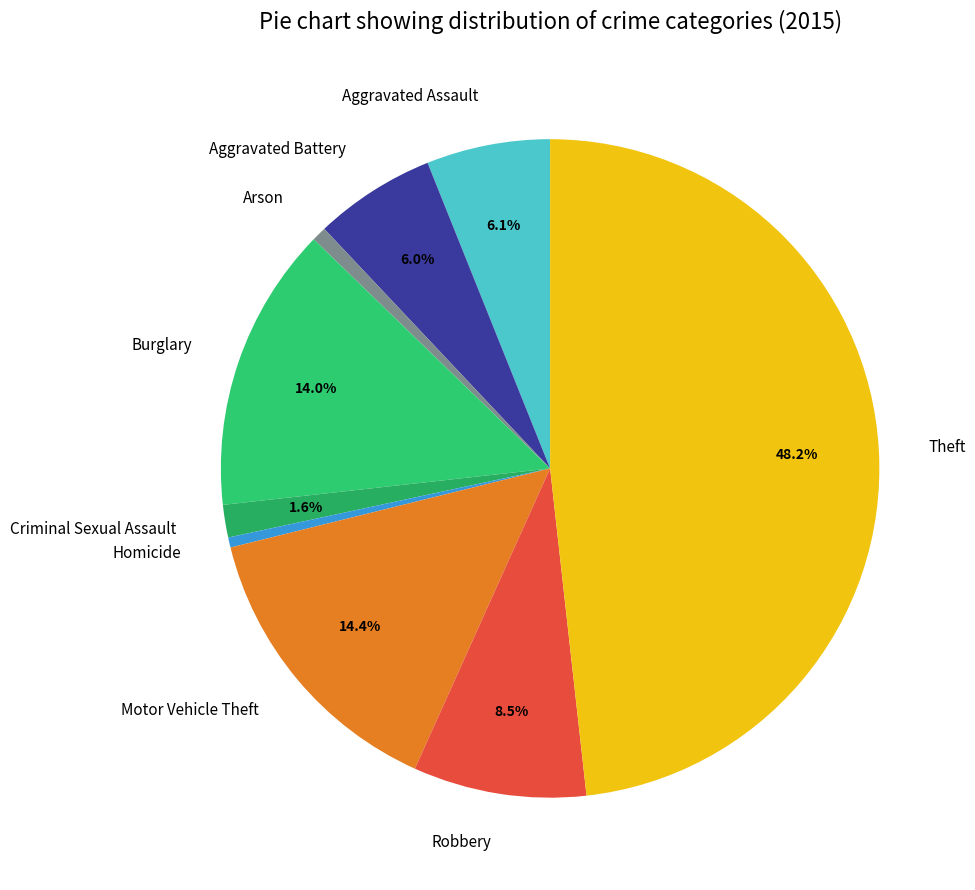

Approximately how many times larger is the value at Theft compared to Robbery?

5.7